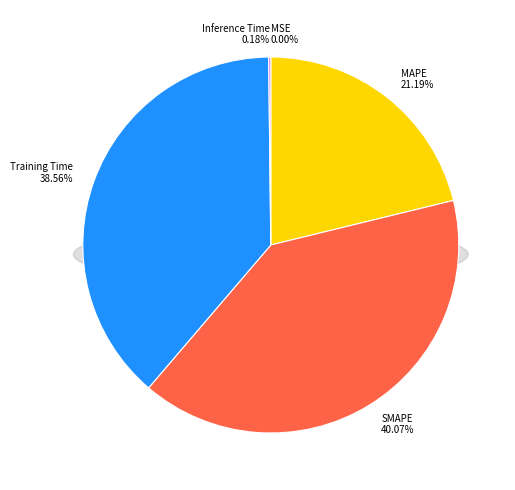

What percentage is the Training Time slice, to the nearest percent?

39%